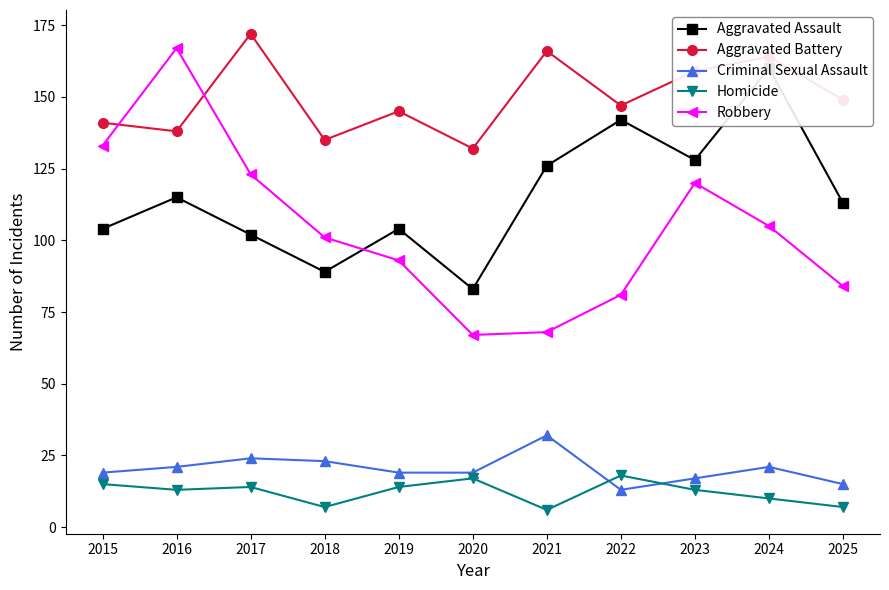

How many intersections are there between Robbery and Aggravated Battery?

2